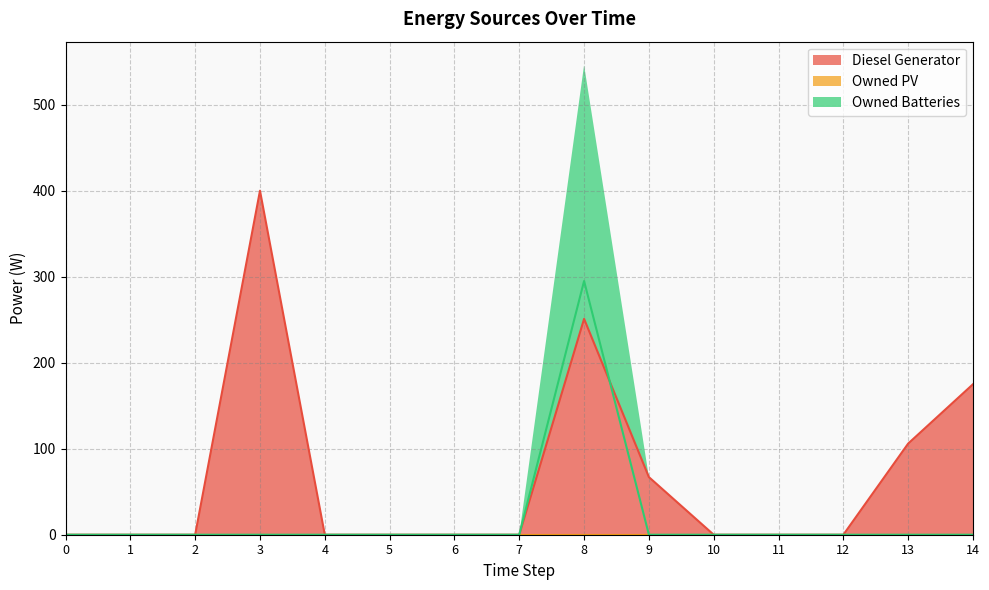

Read the Diesel Generator value at 14.

175.0